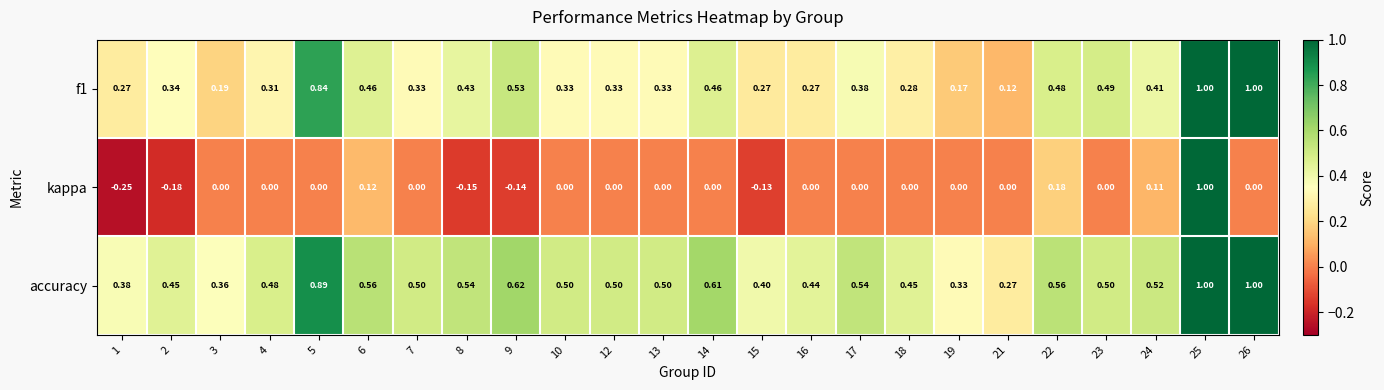

At which category is the sum across all series the highest?

25